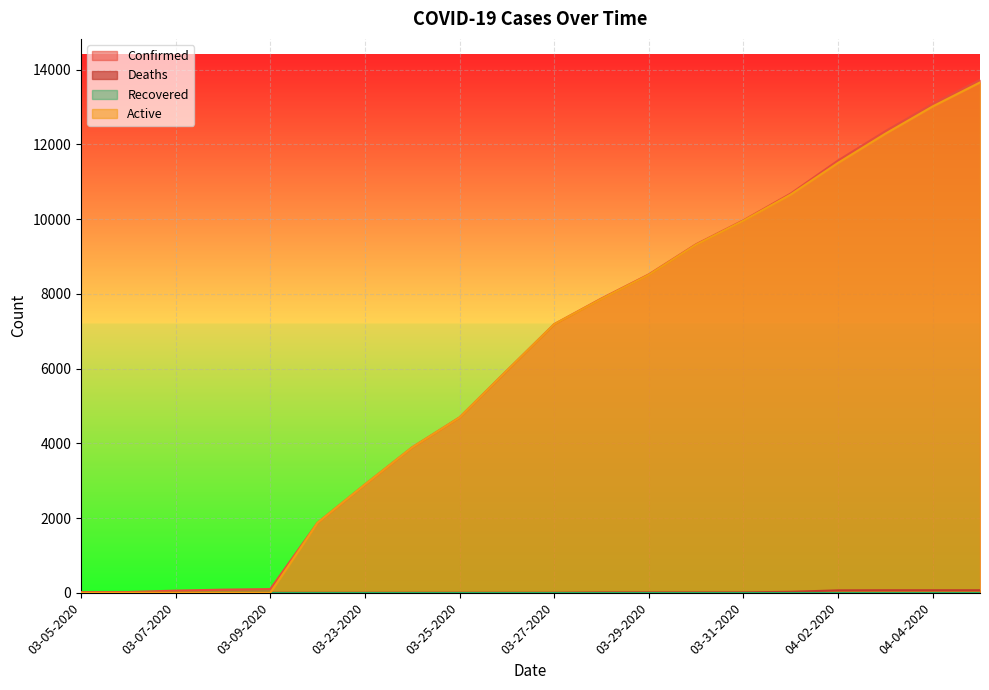

What is the average value of the Confirmed series?

6192